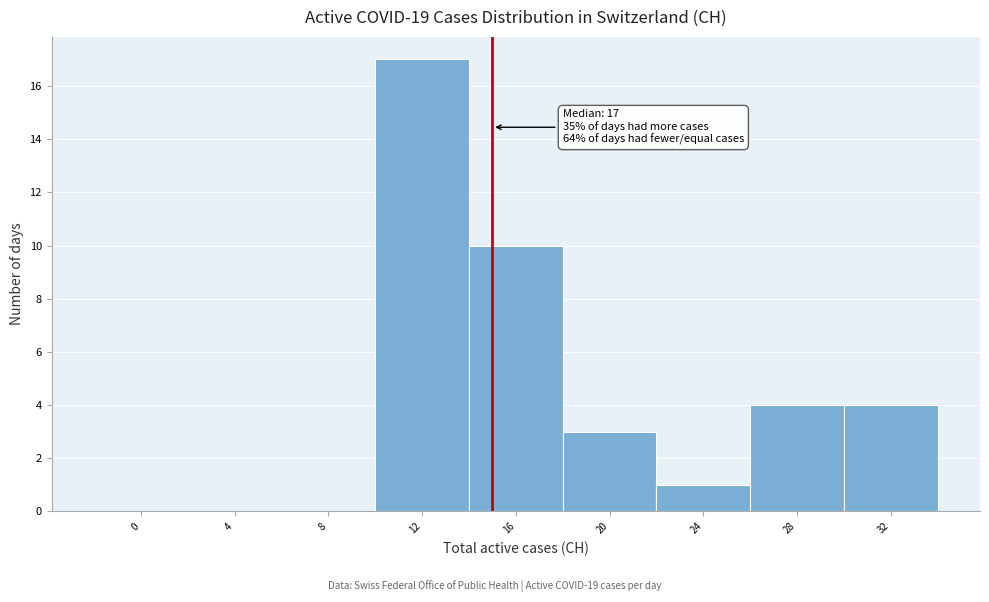

Reading left to right, extract all data points from this chart.

0=0	4=0	8=0	12=17	16=10	20=3	24=1	28=4	32=4